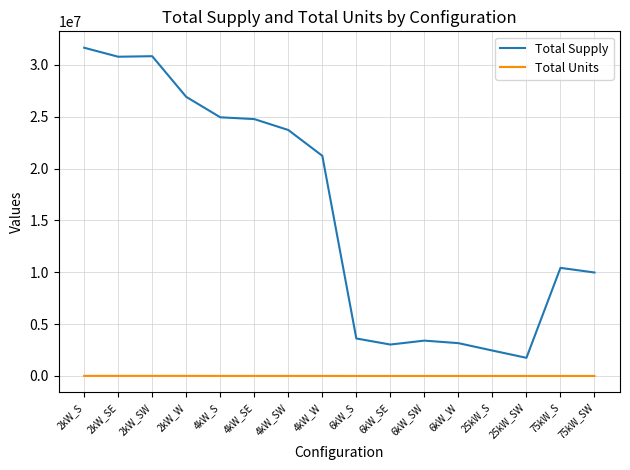

What is the sum of all Total Units values?

51346.0